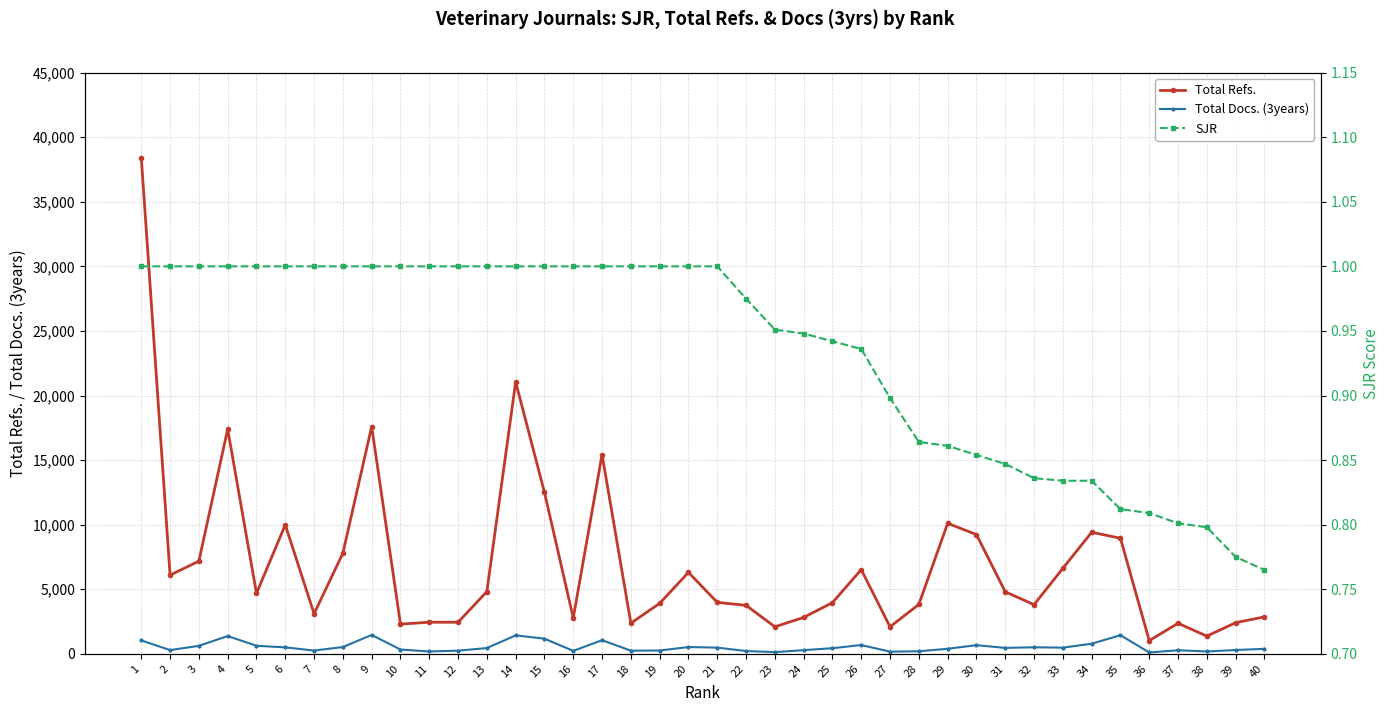

True or false: Total Refs. and Total Docs. (3years) cross at least once.

False